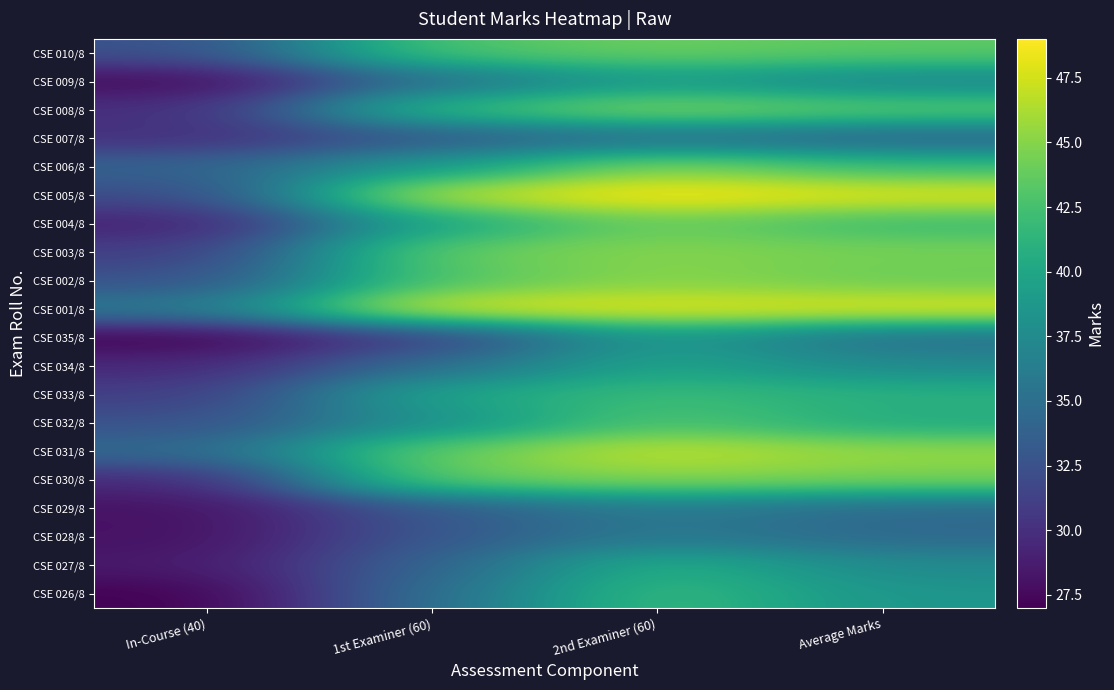

Which has a higher value, 1st Examiner (60) or In-Course (40)?

1st Examiner (60)